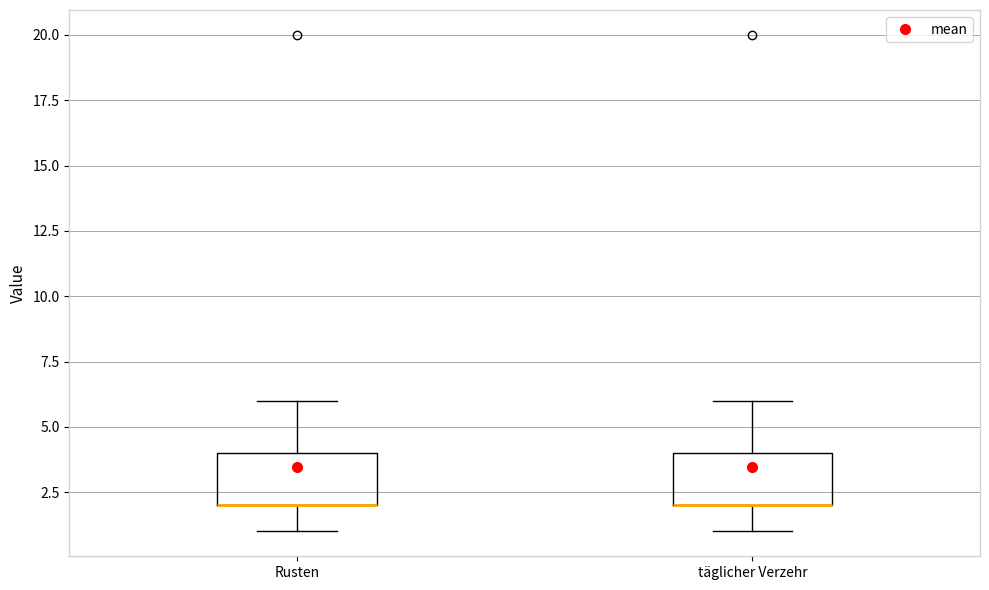

Reading left to right, transcribe this box plot: for each box, give where its median line is, the range the box spans, and where its two whiskers end, as read against the y-axis. The values are not printed on the chart, so give them approximately, as read against the axis.

Rusten: median 2 (drawn on the box's lower edge), box 2 to 4, whiskers 1 to 6
täglicher Verzehr: median 2 (drawn on the box's lower edge), box 2 to 4, whiskers 1 to 6